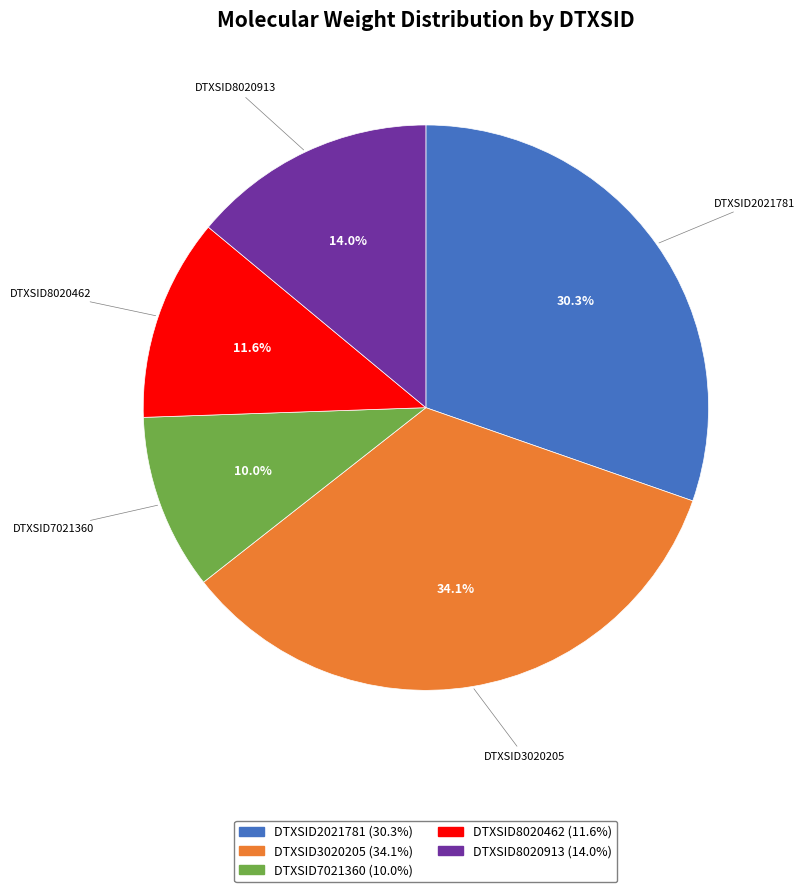

Is it true that DTXSID2021781 is 30% of the pie?

True